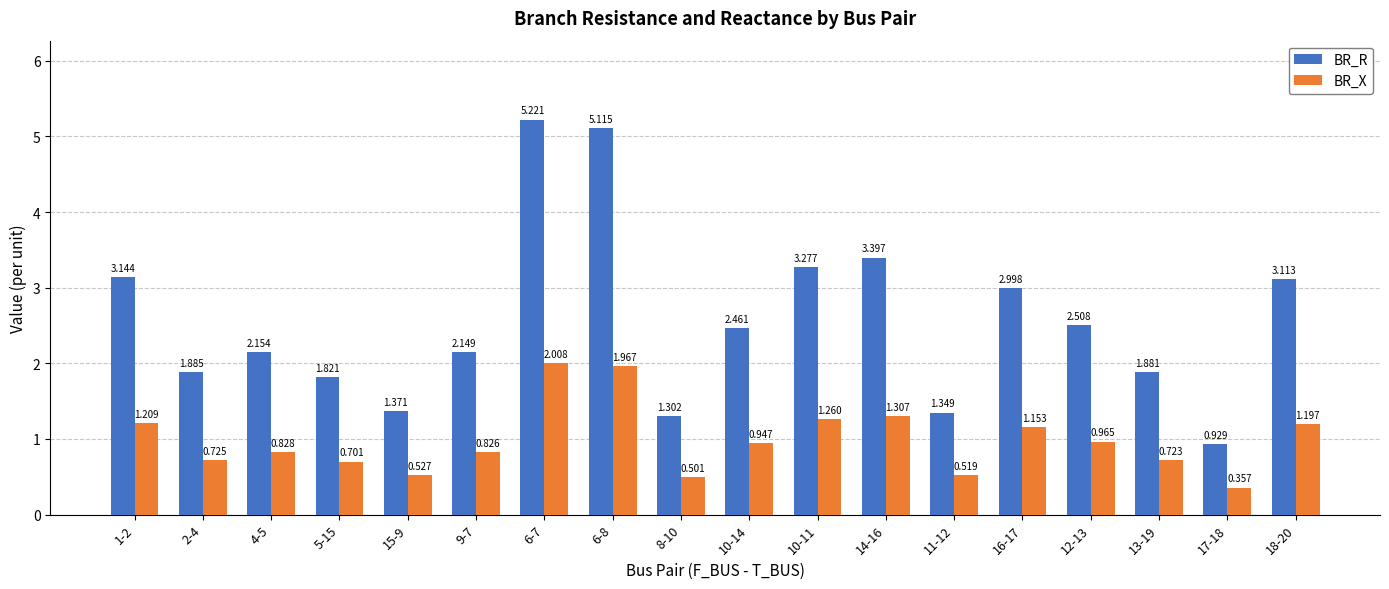

Rank the series at 12-13 from lowest to highest value.

BR_X, BR_R